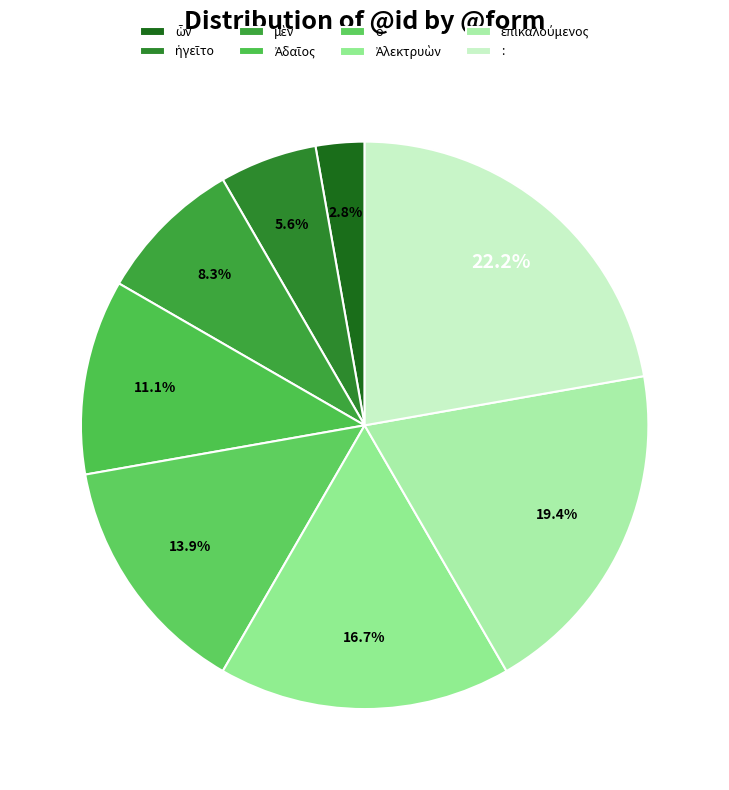

How many segments does this pie chart have?

8